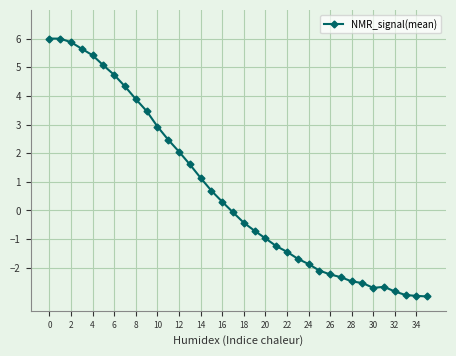

What is the maximum value shown in the chart?

6.0